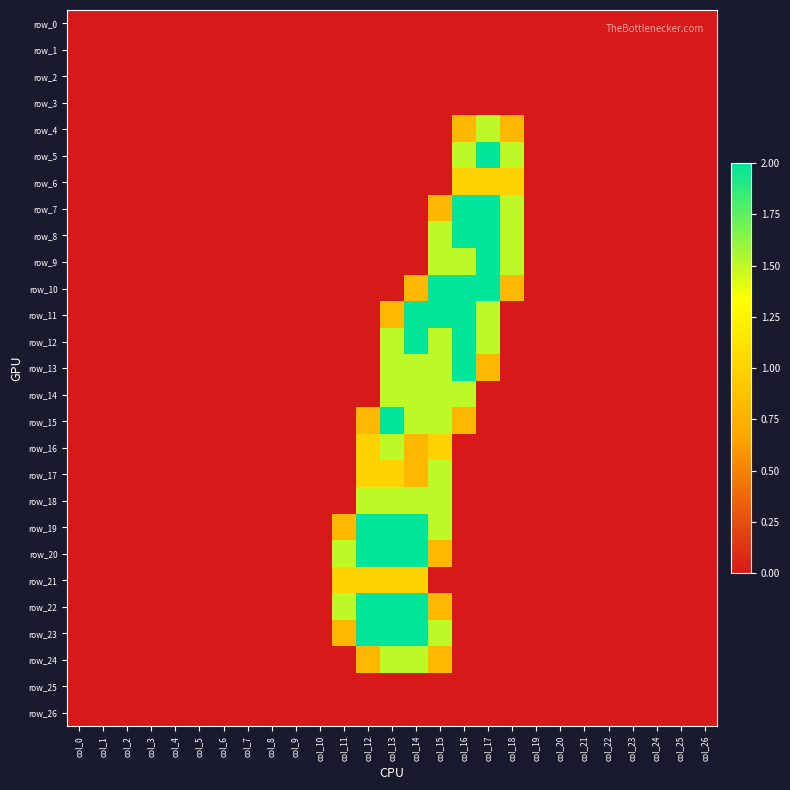

How many data points in row_10 are above 0?

5